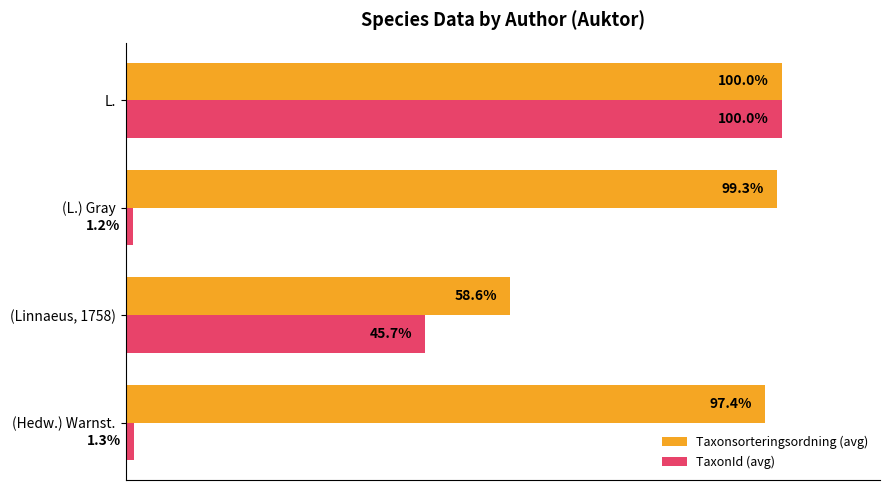

Which series has the largest total across all categories?

Taxonsorteringsordning (avg)